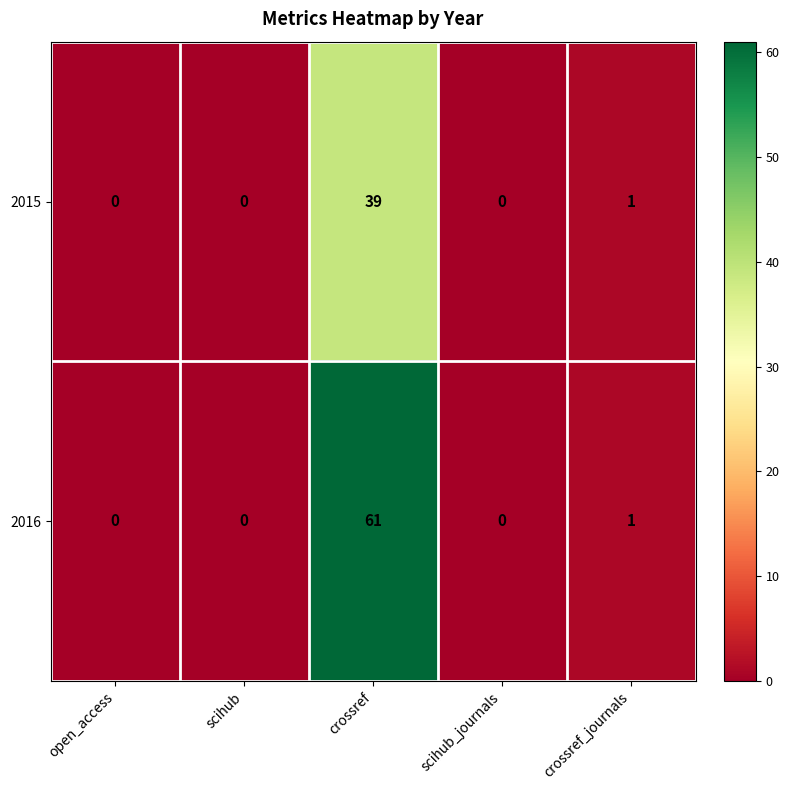

Read the 2015 value at crossref, to the nearest 5.

40